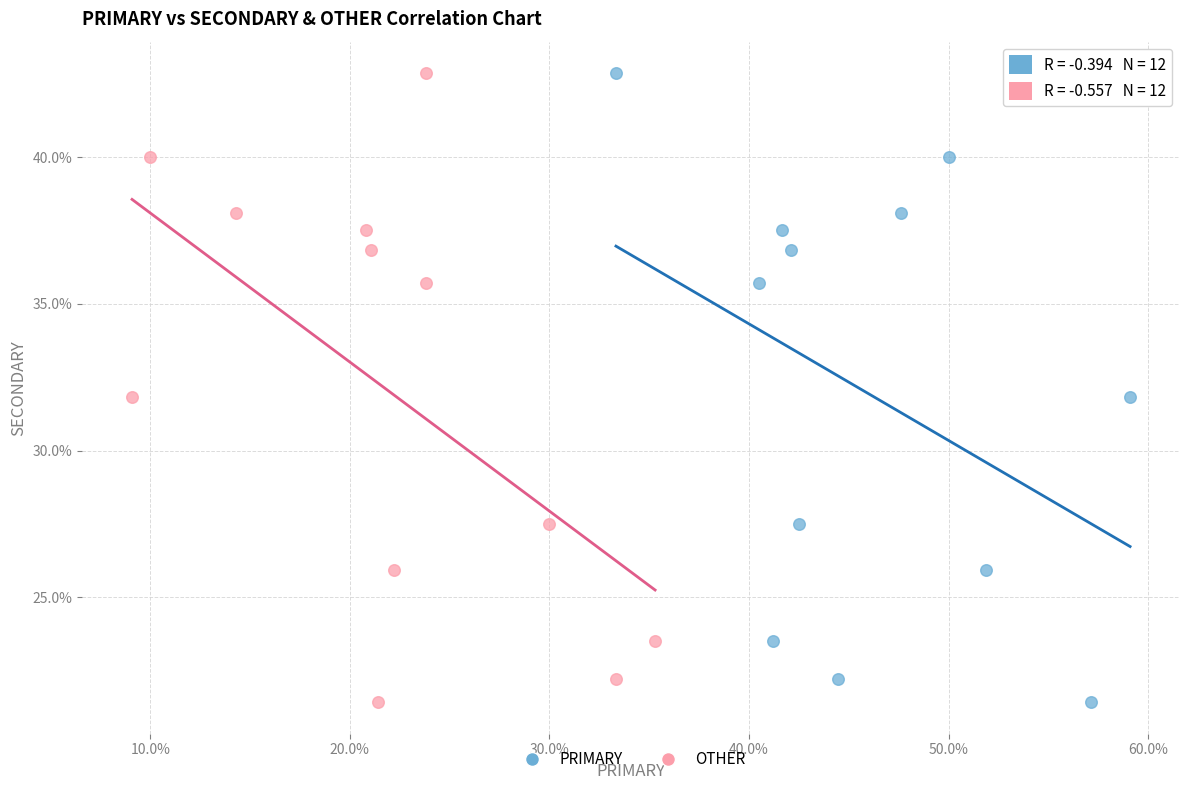

What are all the series names shown in the legend?

PRIMARY, OTHER